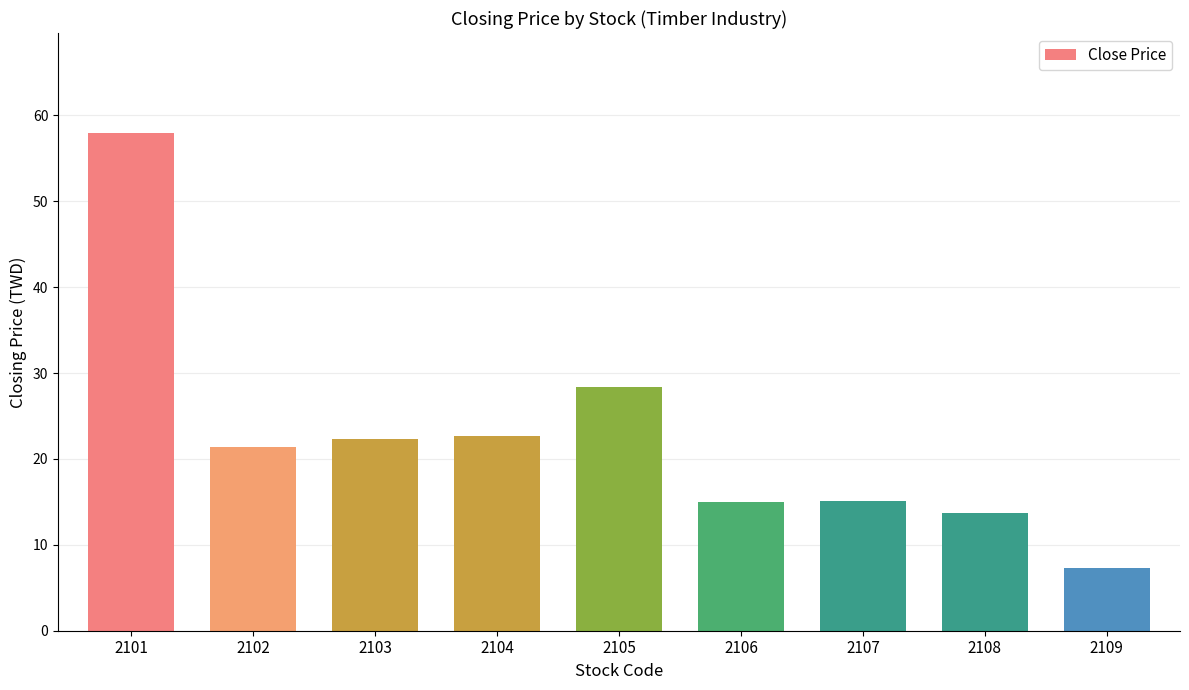

Between 2107 and 2104, which is larger?

2104